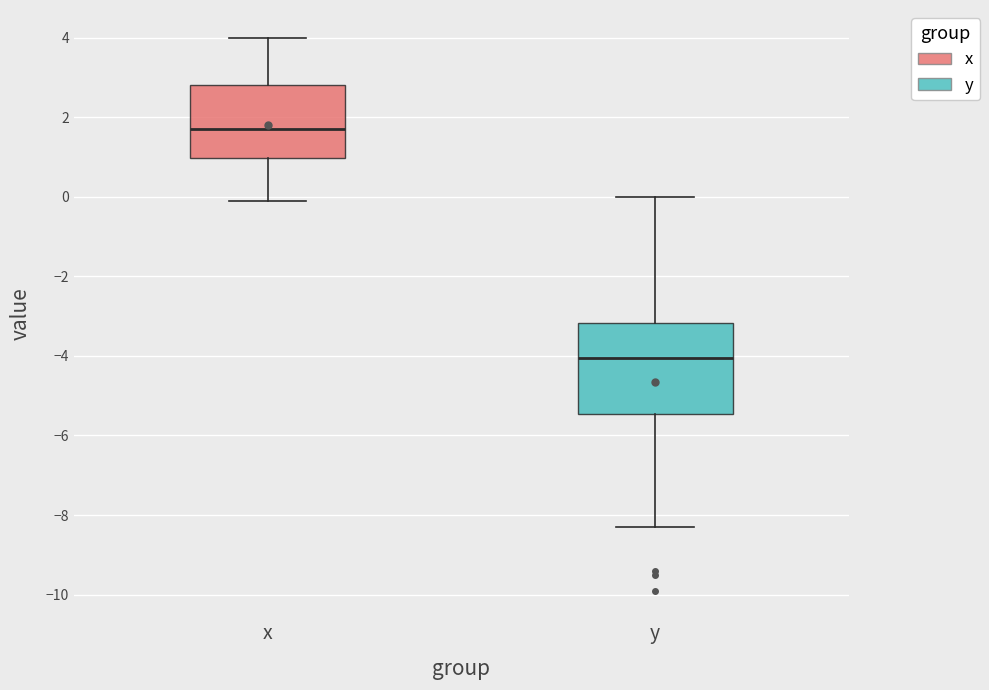

Reading left to right, read every box against the y-axis: the position of its median line, the range the box covers, and the ends of its whiskers. The values are not printed on the chart, so give them approximately, as read against the axis.

x: median 1.8, box 1.0 to 2.8, whiskers 0.0 to 4.0
y: median -4.0, box -5.4 to -3.2, whiskers -8.2 to 0.0